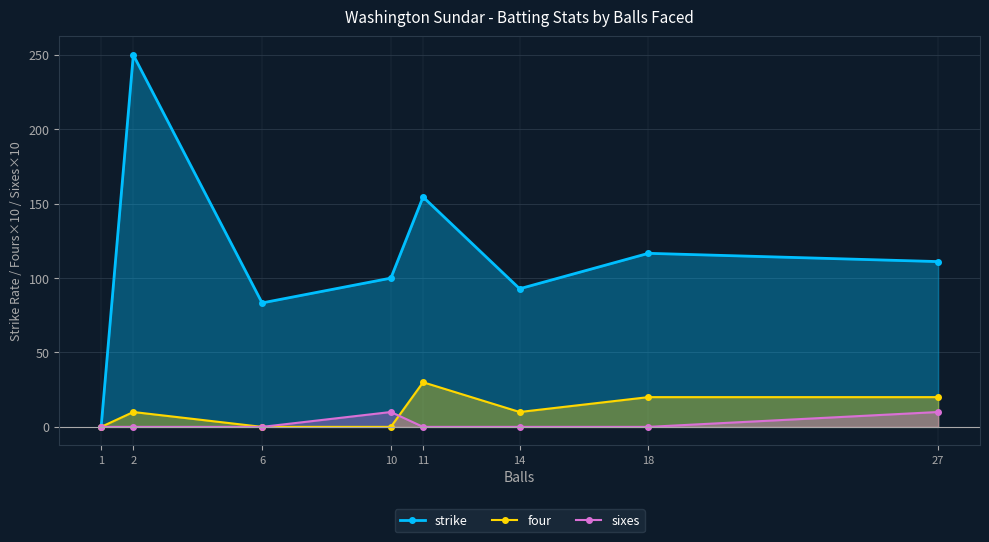

List the series in order of their peak value, lowest first.

sixes, four, strike